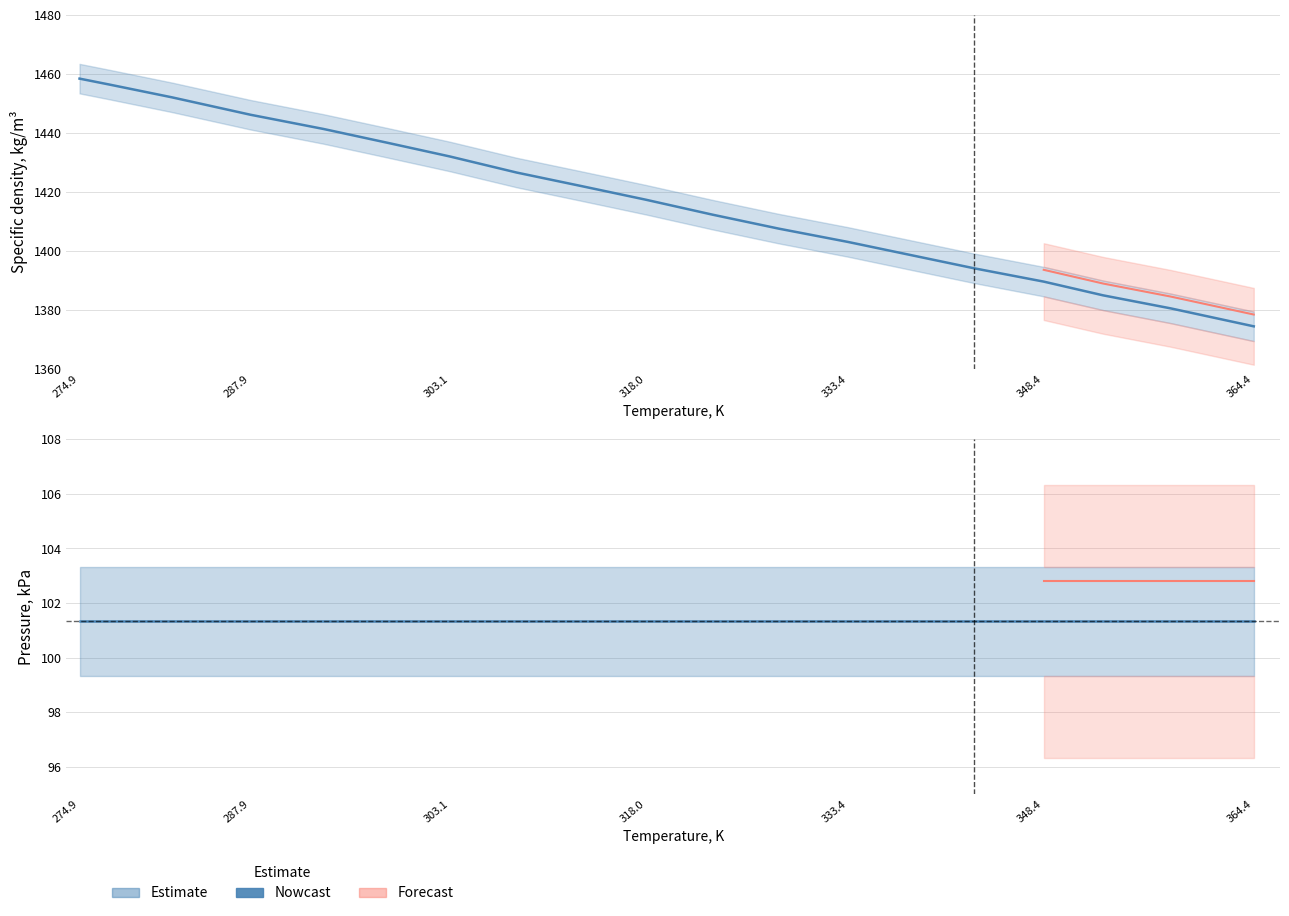

What is the change in value from 303.07 to 343.02?

-37.8